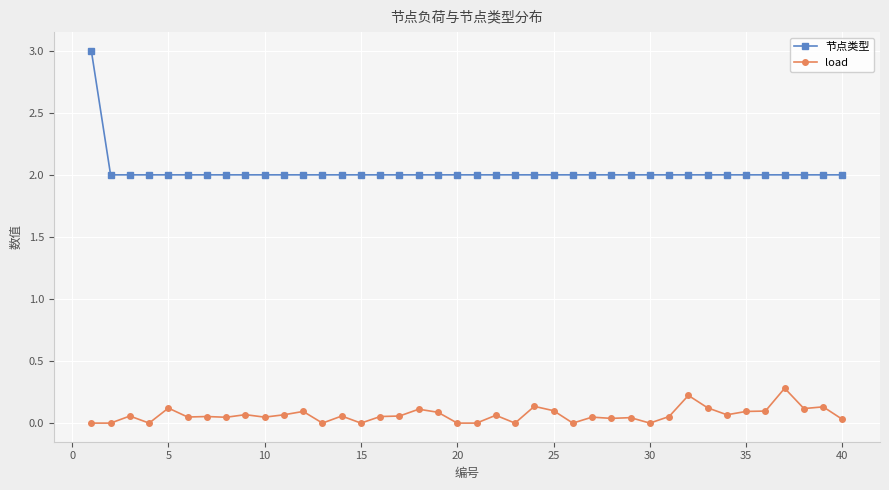

Rank the series by their average value, from highest to lowest.

节点类型, load